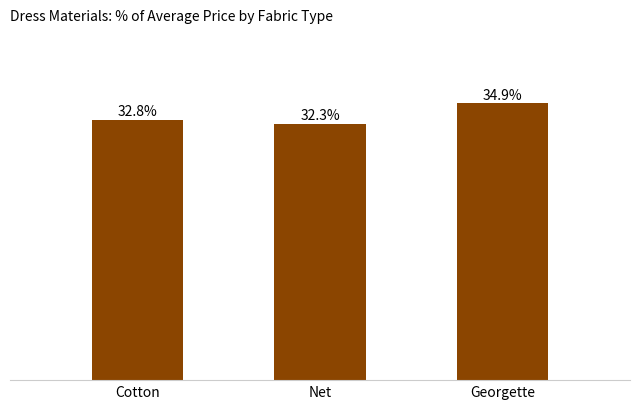

Are the bars horizontal?

No